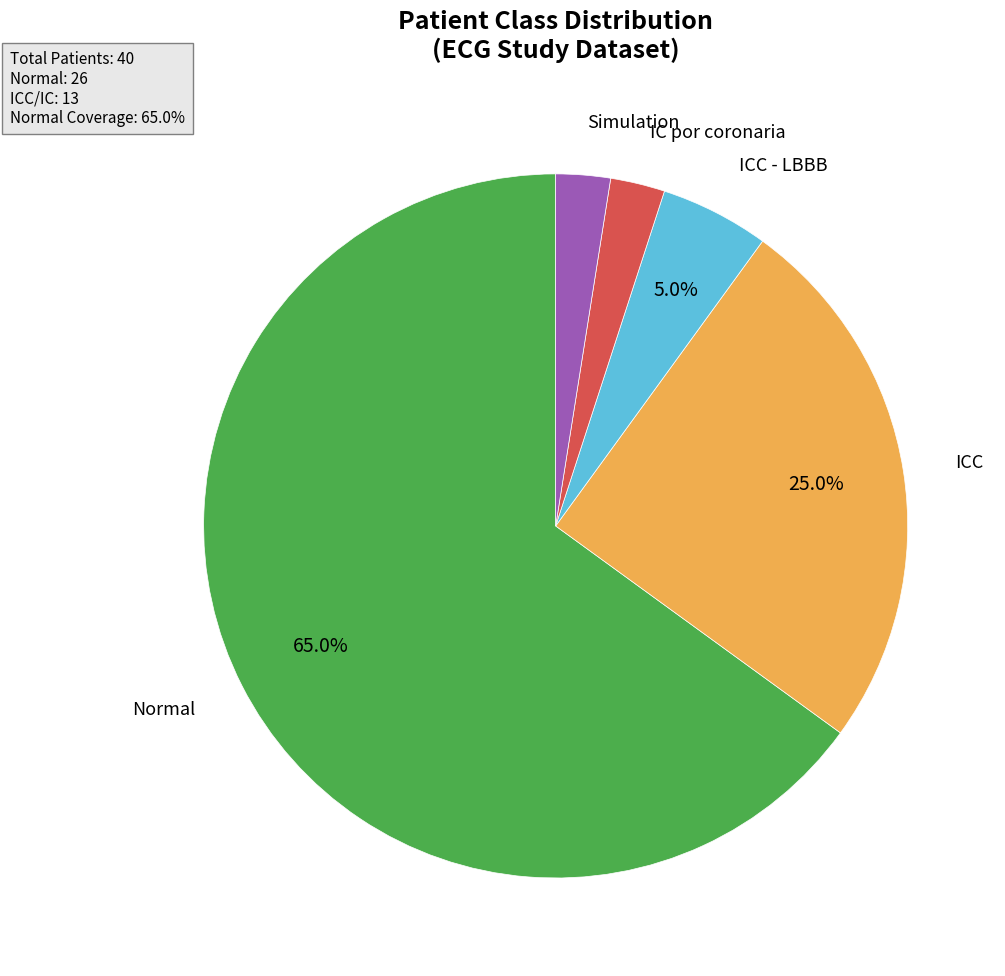

The ICC slice represents 25% of the pie. True or false?

True